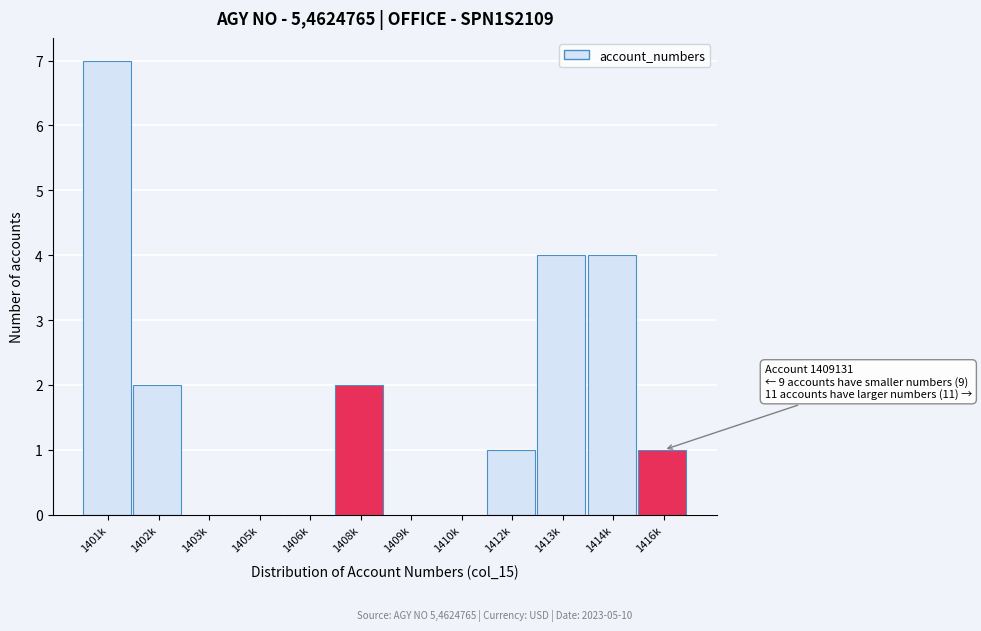

Reading left to right, extract all data points from this chart.

1401k=7	1402k=2	1403k=0	1405k=0	1406k=0	1408k=2	1409k=0	1410k=0	1412k=1	1413k=4	1414k=4	1416k=1